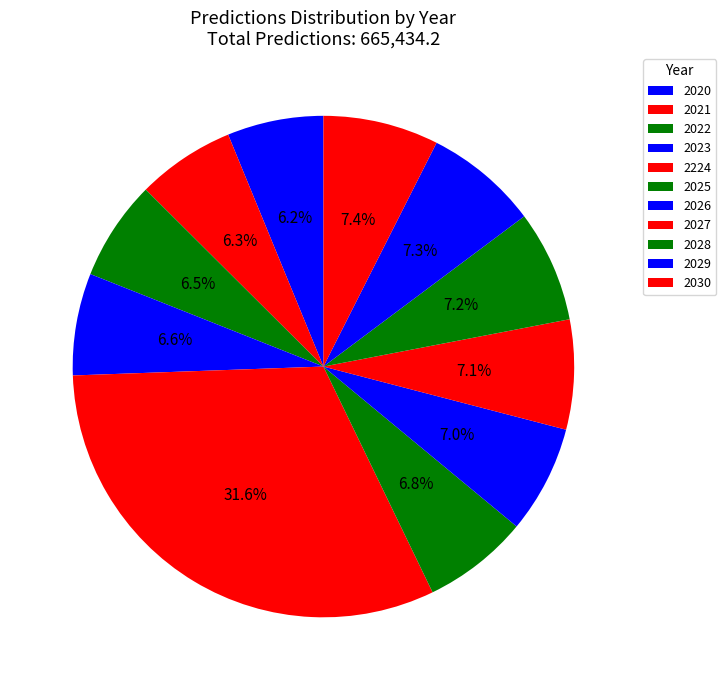

Count the number of slices in the pie.

11